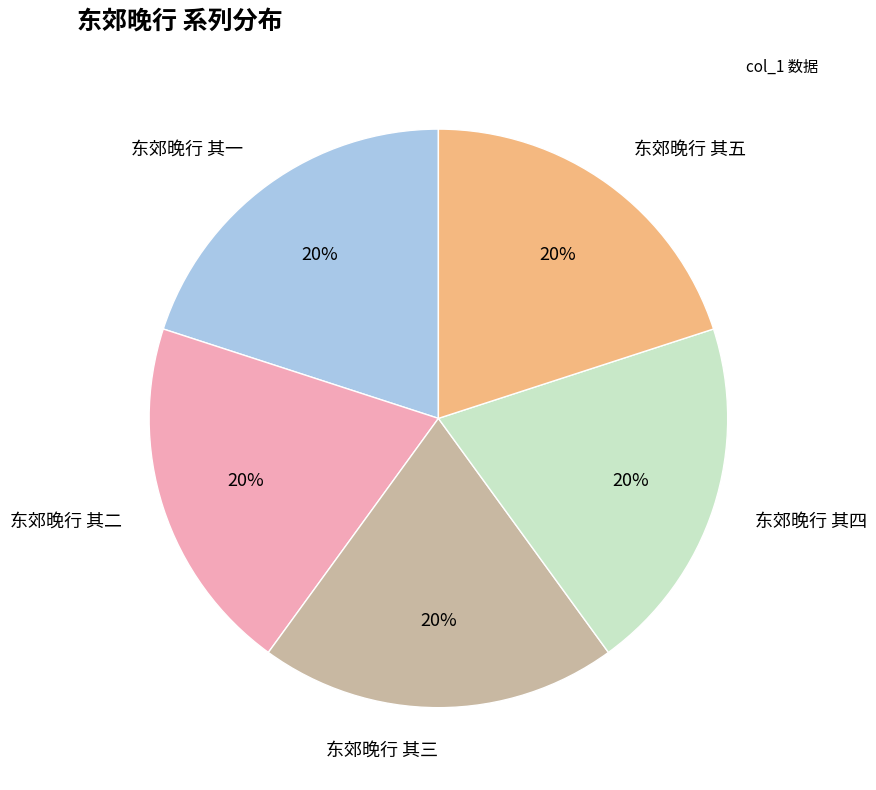

To the nearest percent, what is the average slice percentage?

20%